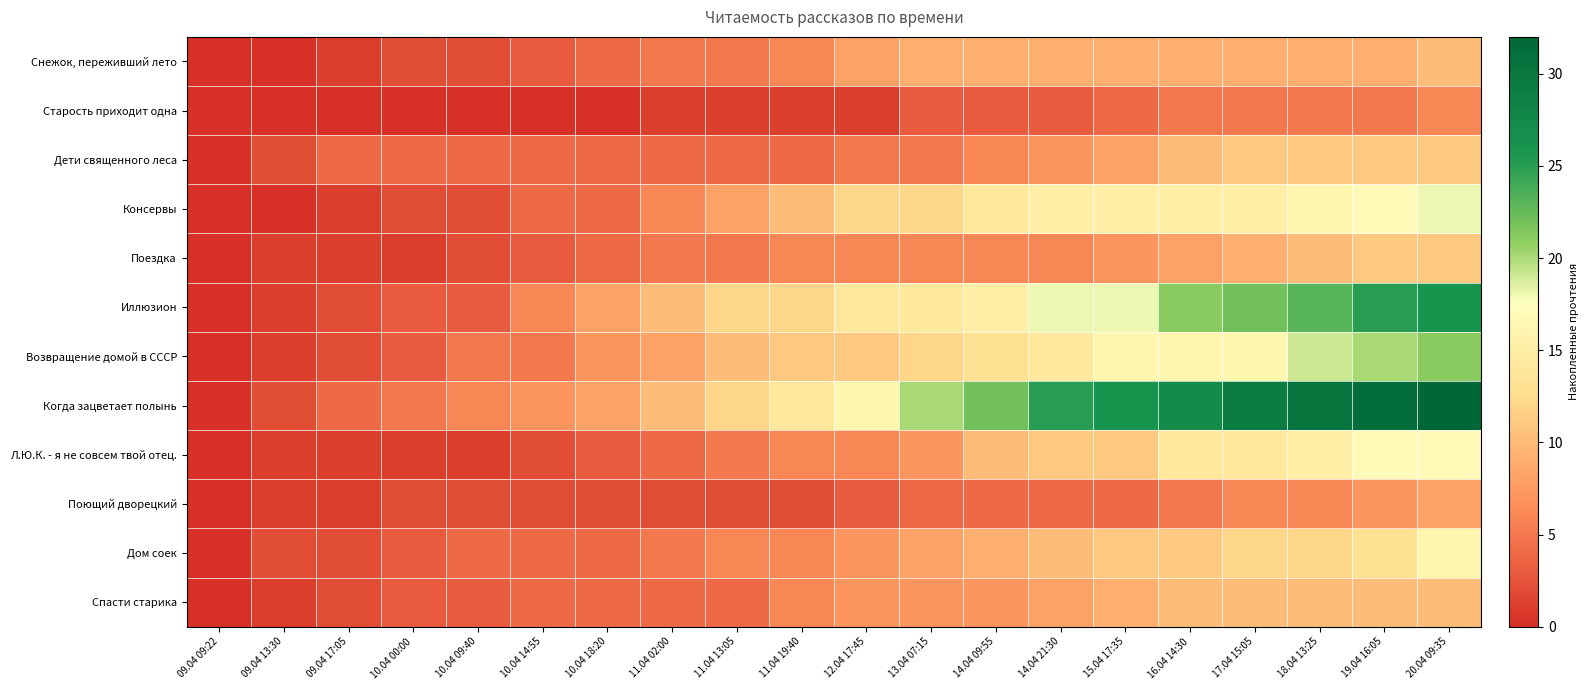

At how many categories does at least one series exceed 18?

9